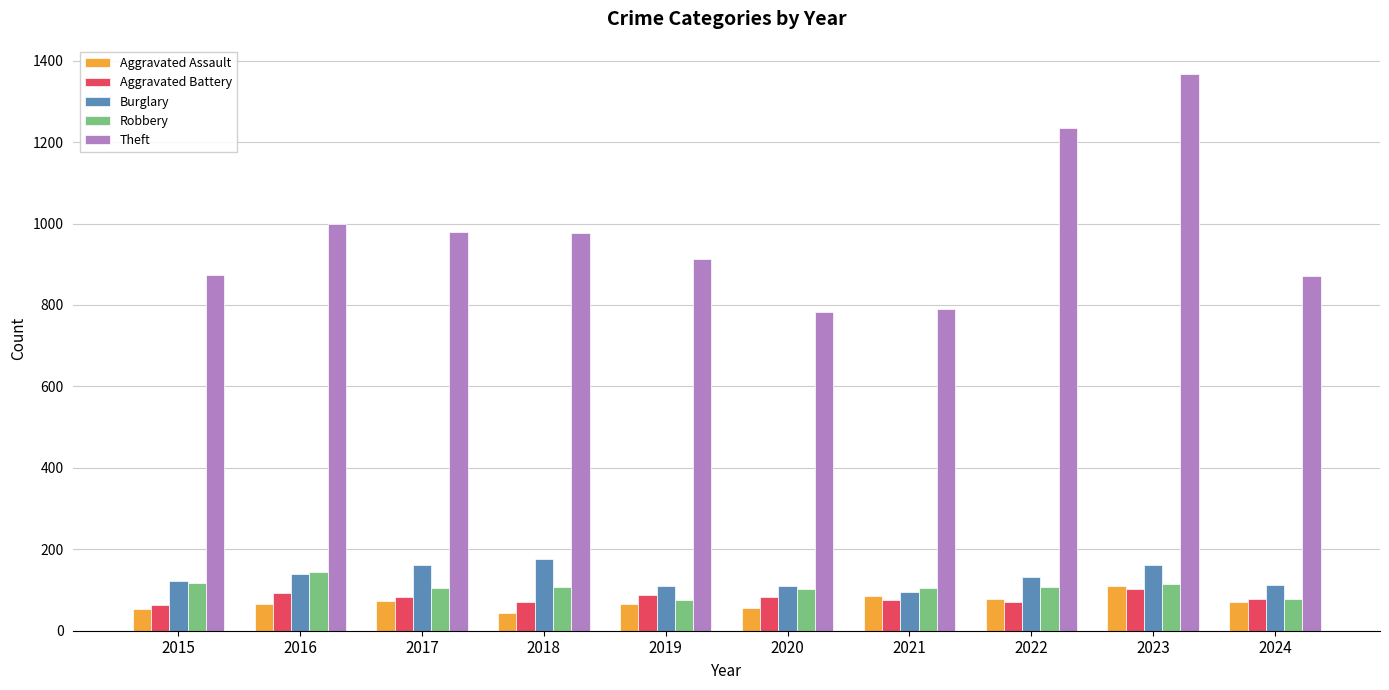

What is the average value of the Aggravated Battery series?

81